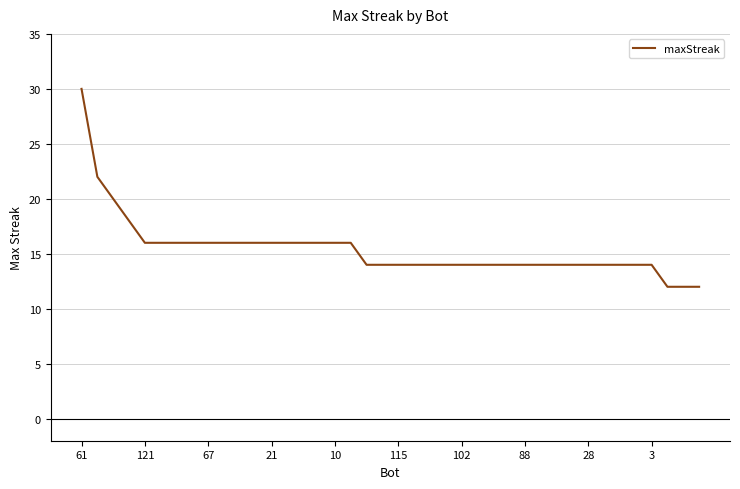

What is the difference between the maximum and minimum values?

18